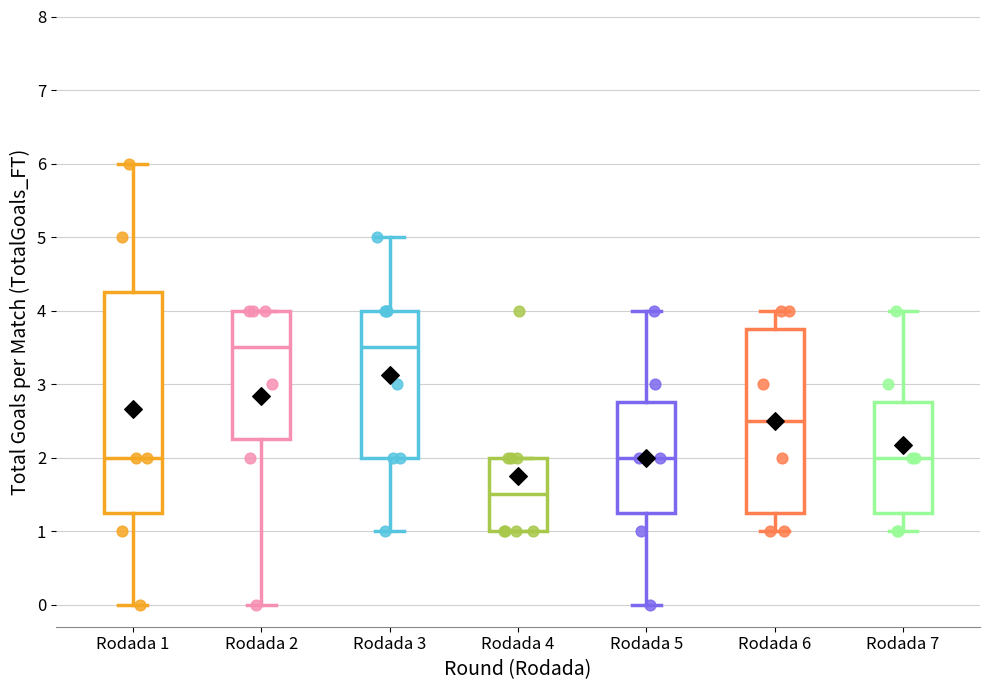

Which box has the lowest median line?

Rodada 4